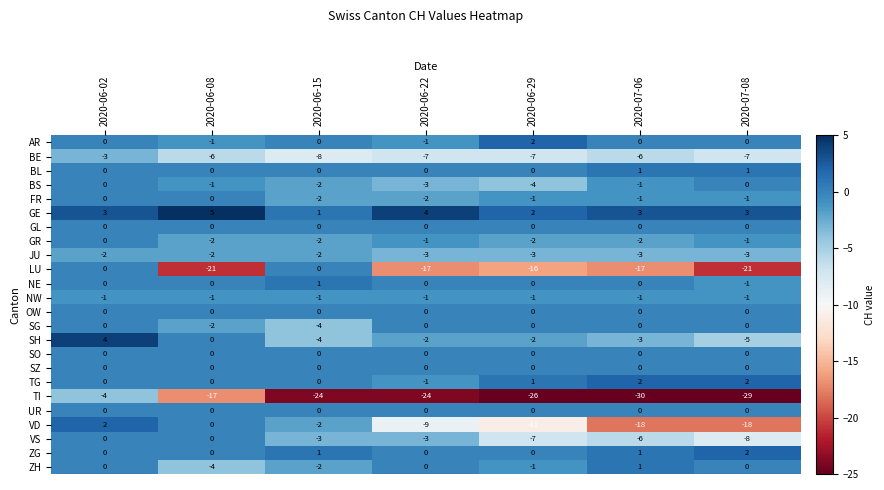

How many SG values are between -2 and 0?

6